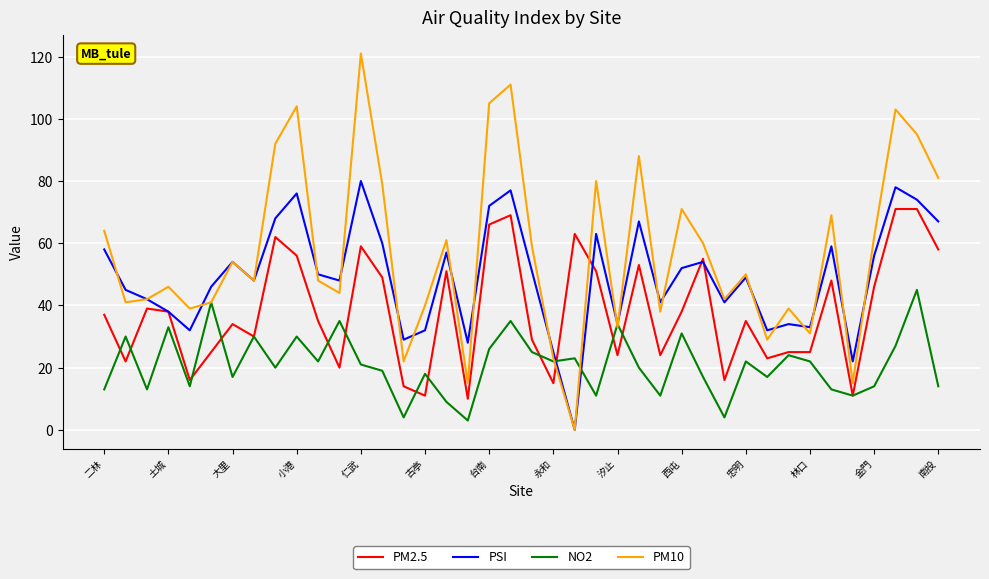

List the series in order of their overall mean, highest first.

PM10, PSI, PM2.5, NO2